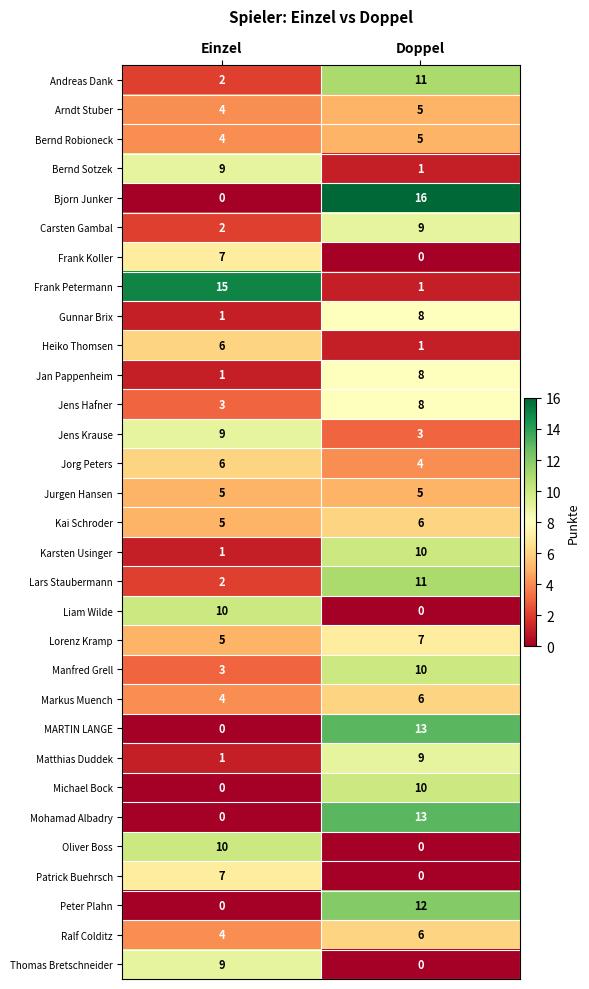

At which label does Bernd Sotzek reach its peak?

Einzel